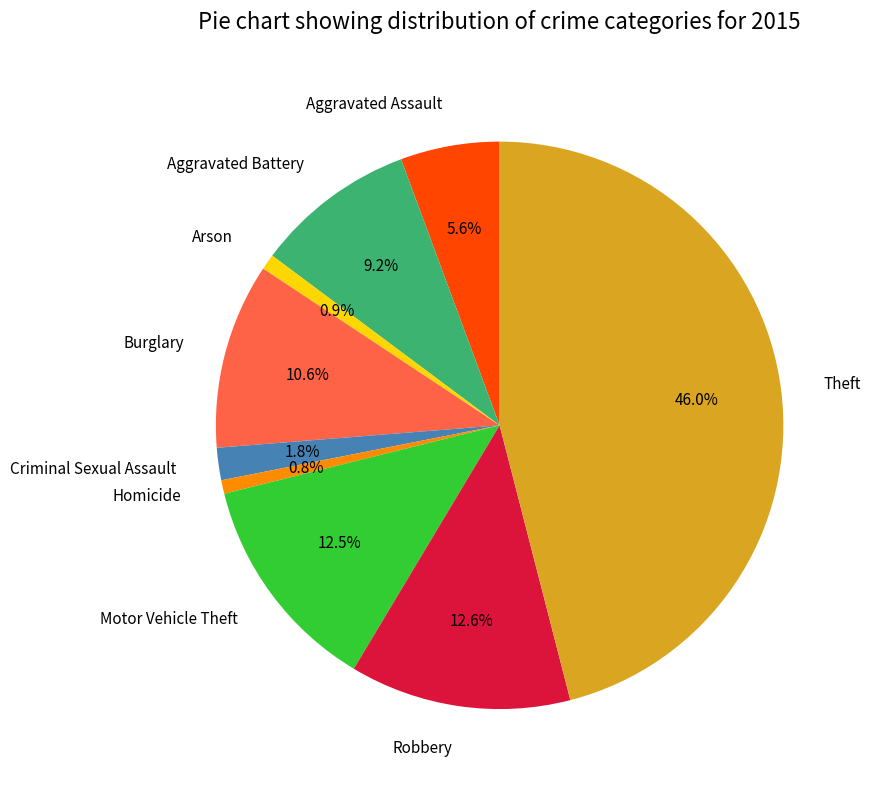

What portion of the pie excludes Theft?

54.0%